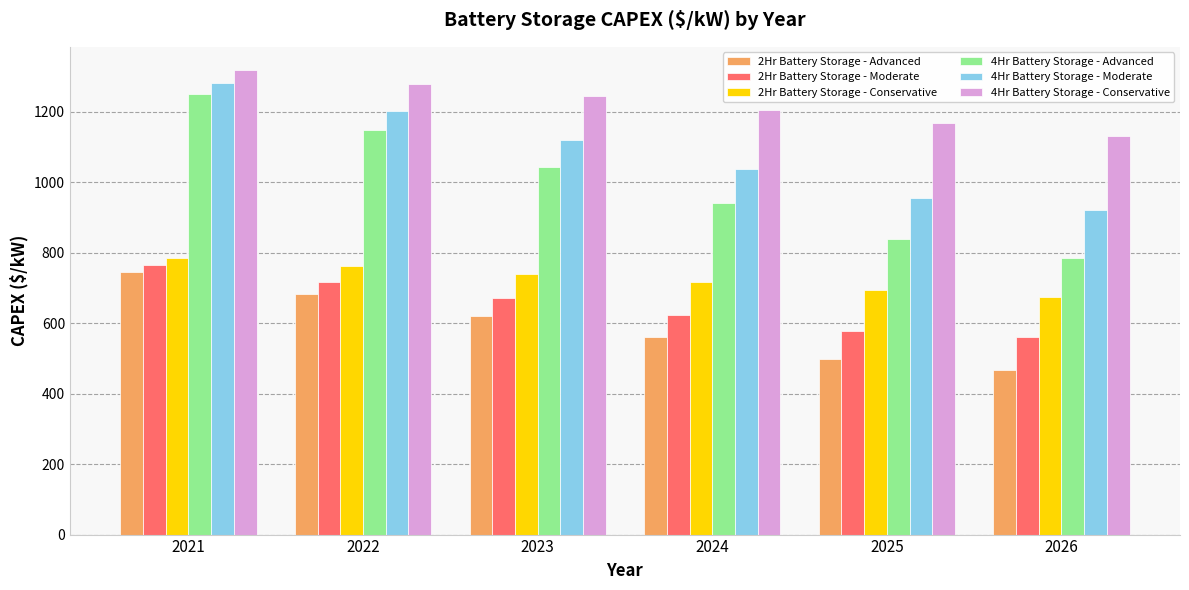

The 4Hr Battery Storage - Moderate series shows 1037.4 at 2024. True or false?

True